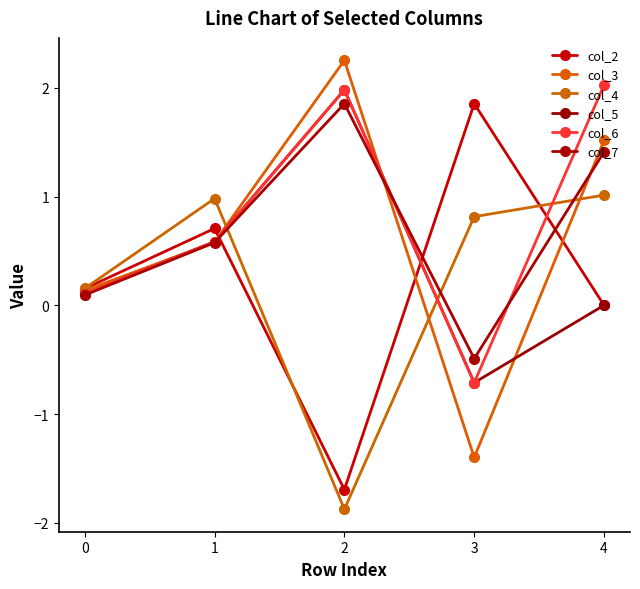

True or false: col_5 and col_2 cross at least once.

True